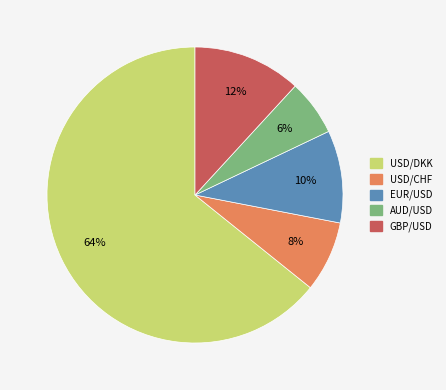

Do GBP/USD and EUR/USD together represent more than half of the pie?

No